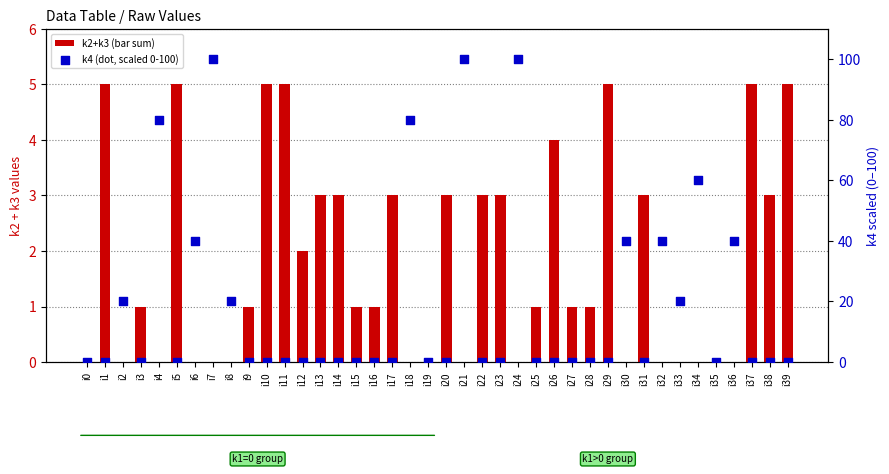

What is the total value across all series at i12?

2